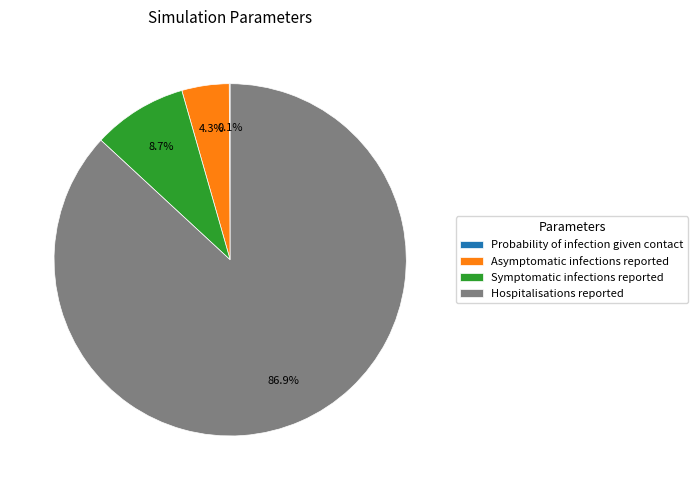

To the nearest percent, what portion does Hospitalisations reported represent?

87%